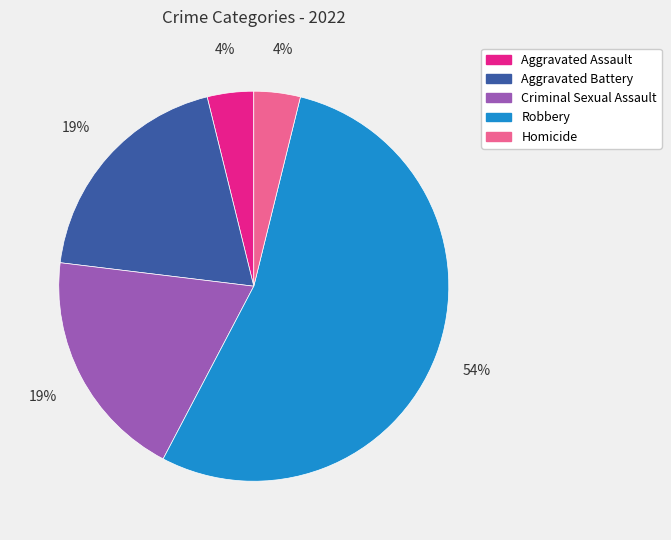

To the nearest percent, what is the average slice percentage?

20%